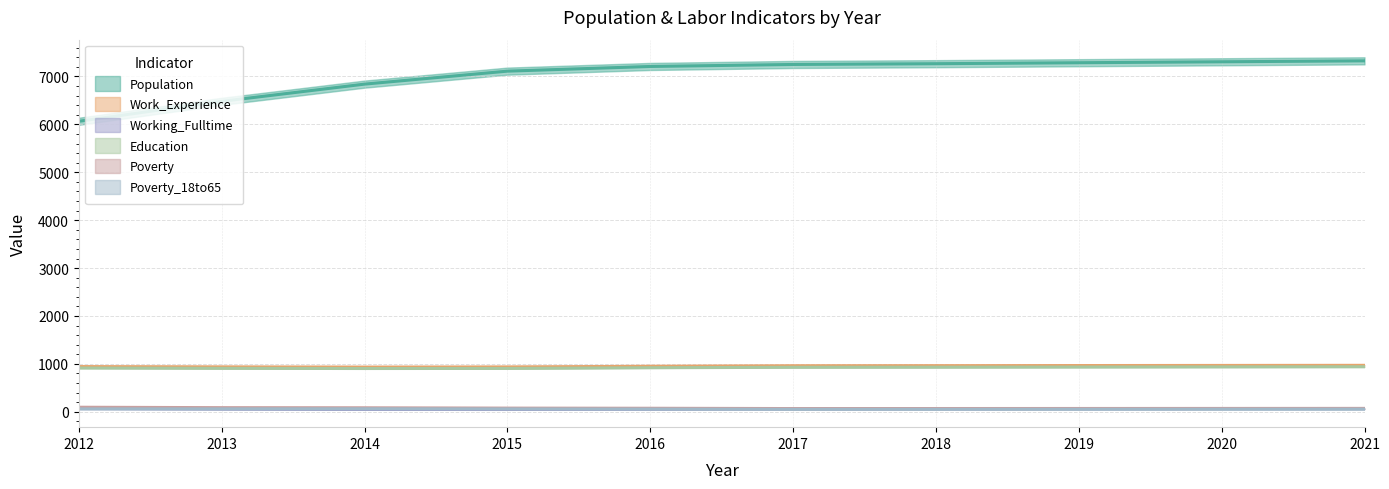

Rank the categories by Education value from lowest to highest.

2014, 2015, 2012, 2013, 2016, 2017, 2018, 2019, 2020, 2021